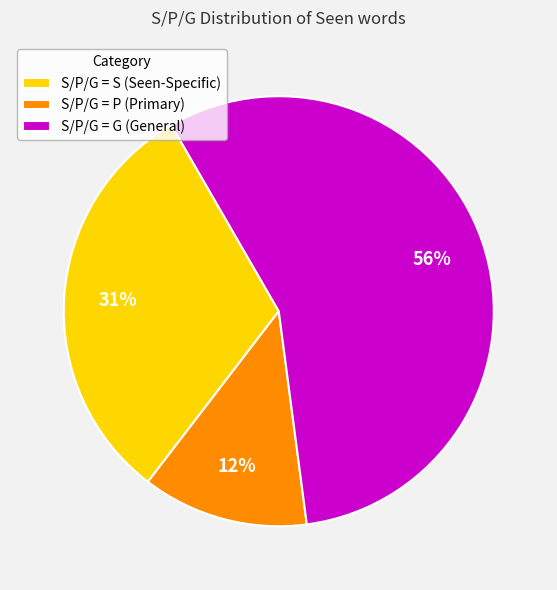

True or false: S/P/G = P (Primary) accounts for 12% of the total.

True